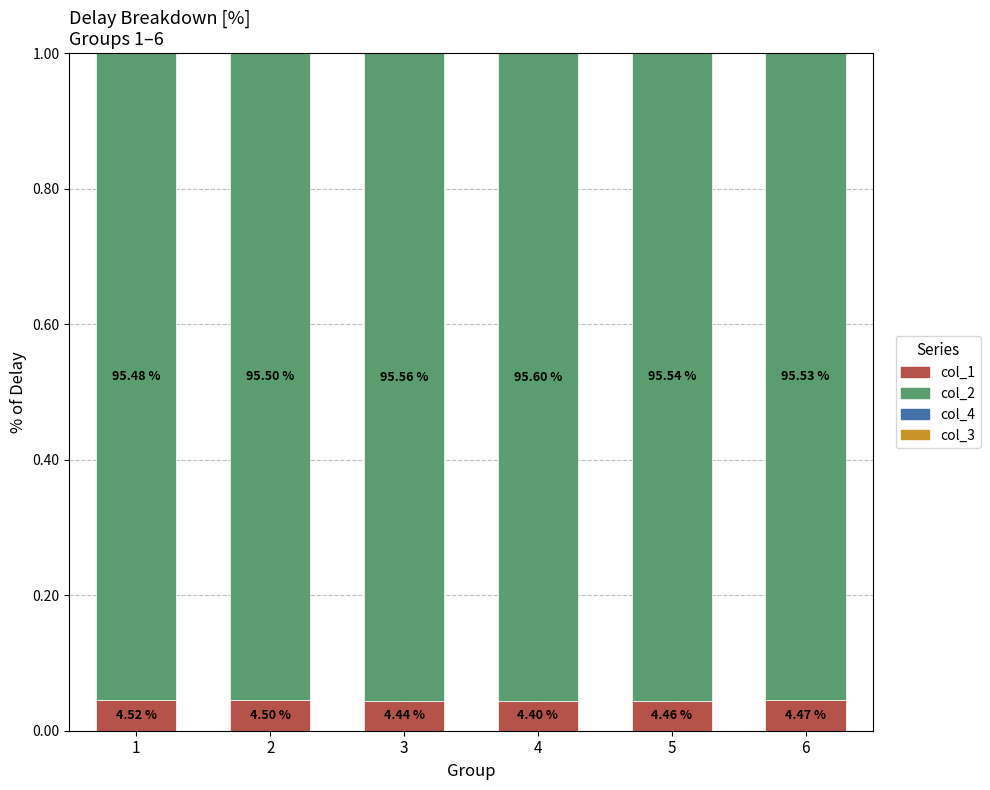

What are all the series names shown in the legend?

col_1, col_2, col_4, col_3